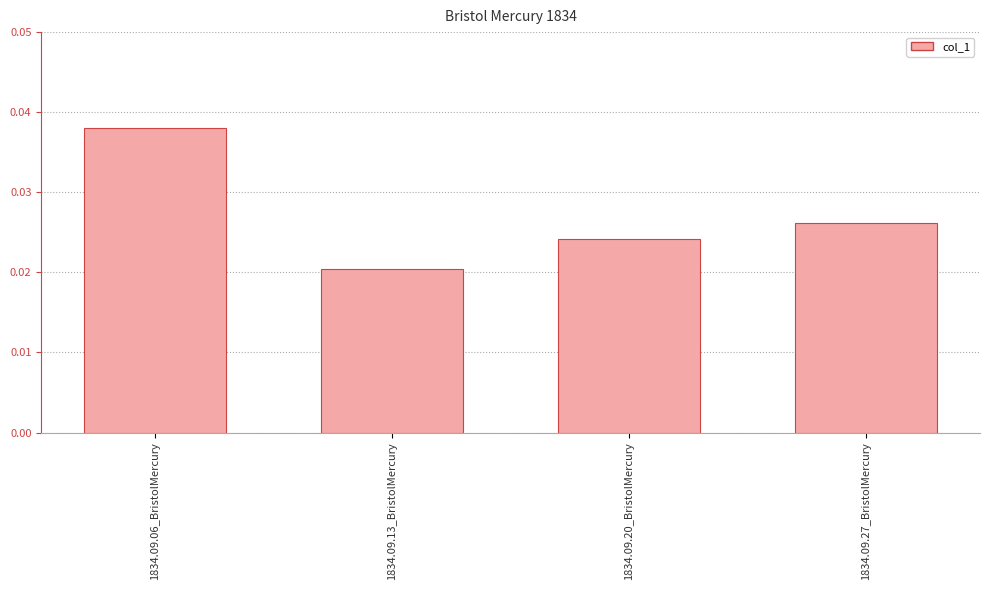

What is the sum of all values?

0.1